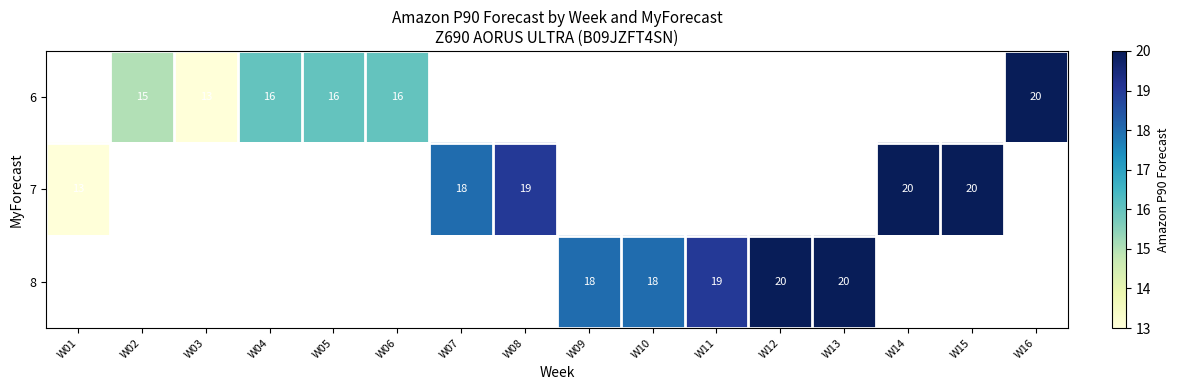

The value of 7 at W15 is 20. True or false?

True